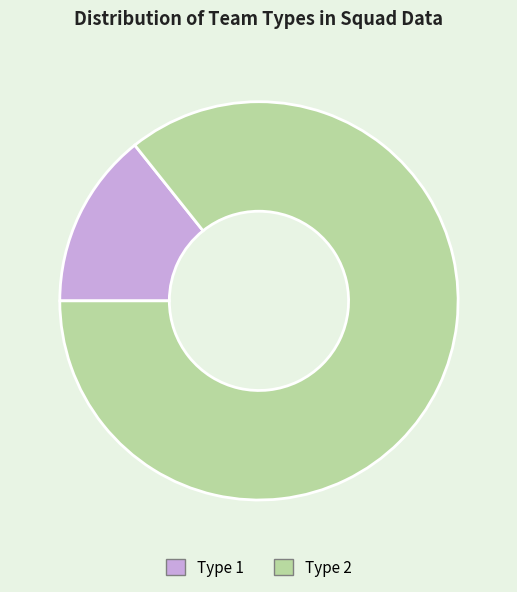

Is the sum of Type 2 and Type 1 greater than half?

Yes